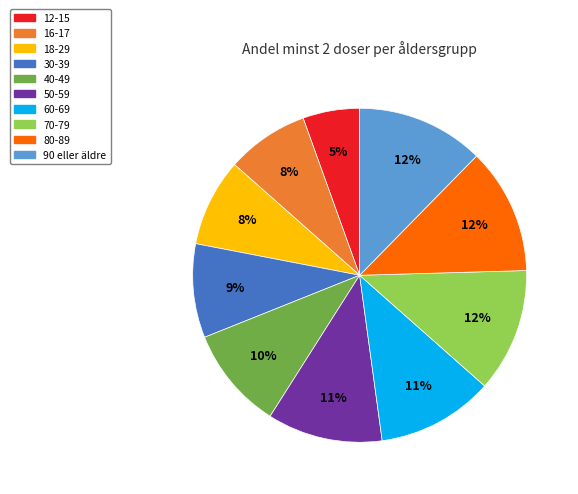

To the nearest percent, what is the difference between the largest and smallest slice percentages?

7%